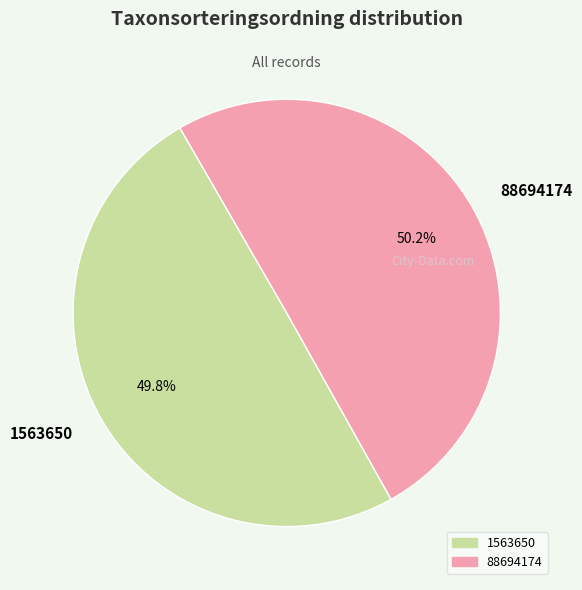

Is there a majority slice in this chart?

Yes